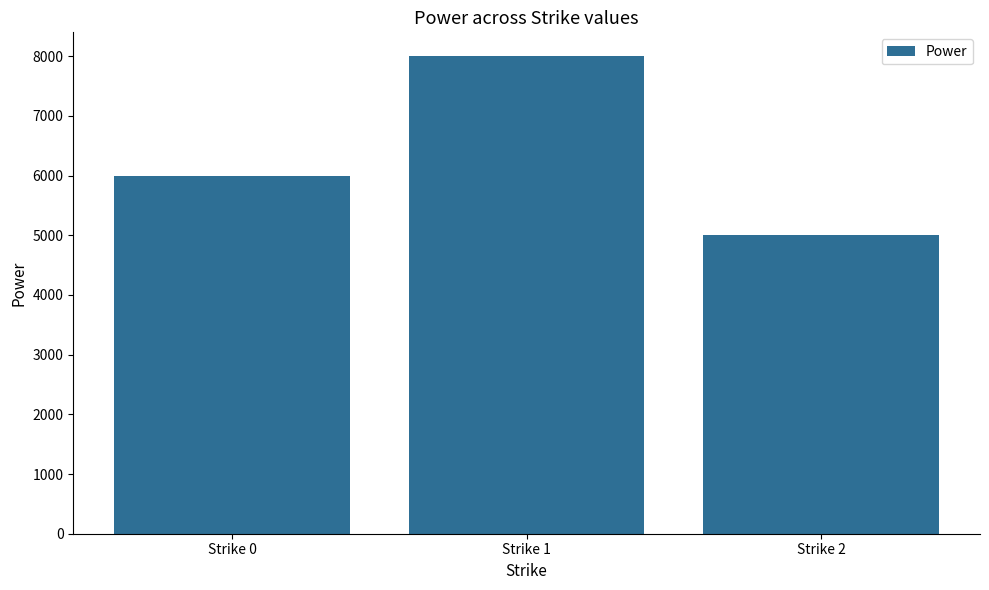

Which label corresponds to the largest value in the chart?

Strike 1